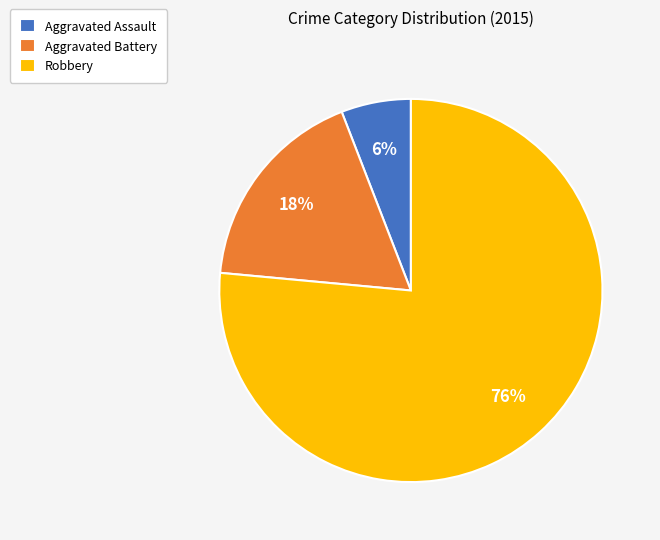

The Aggravated Battery slice represents 18% of the pie. True or false?

True